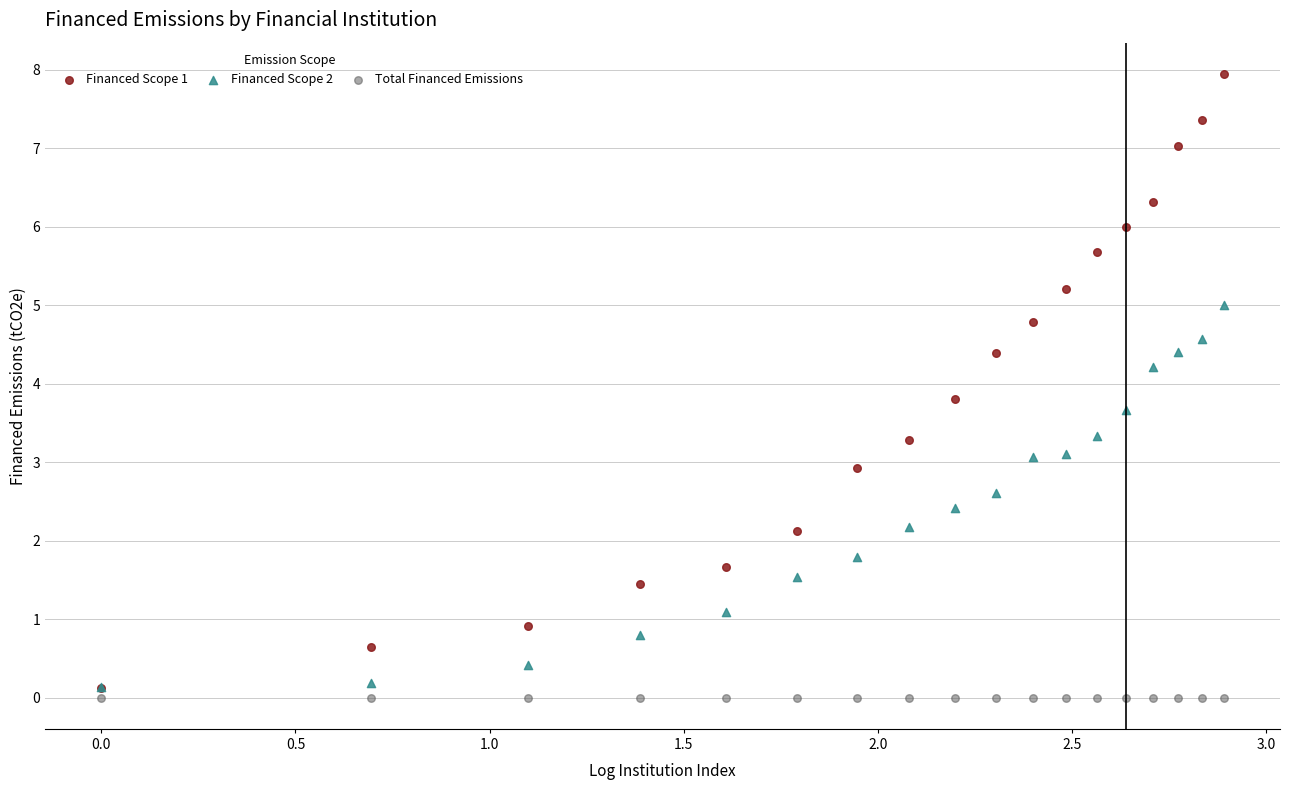

What are all the series names shown in the legend?

Financed Scope 1, Financed Scope 2, Total Financed Emissions